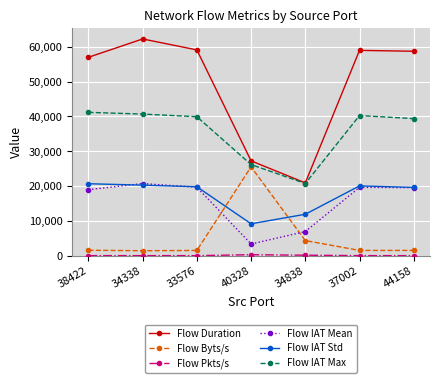

Which series has the largest range (max minus min)?

Flow Duration